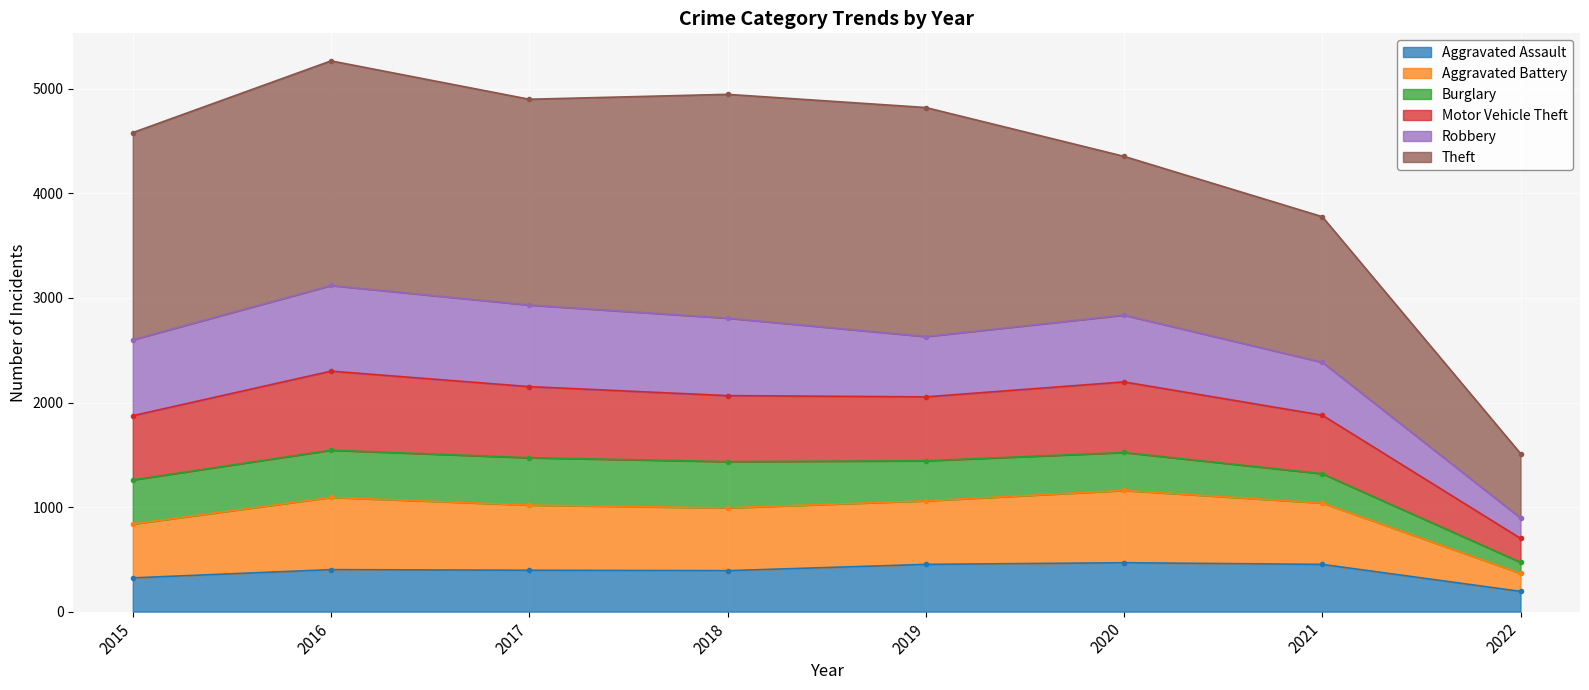

At which label does Aggravated Assault reach its minimum?

2022